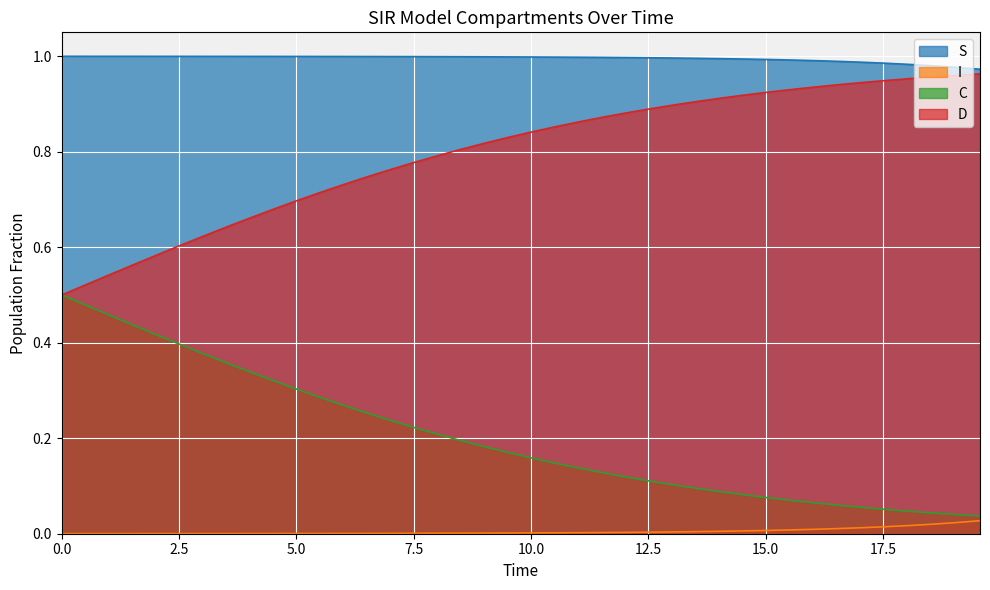

What is the value of the D point at the 24th from the left?

0.9